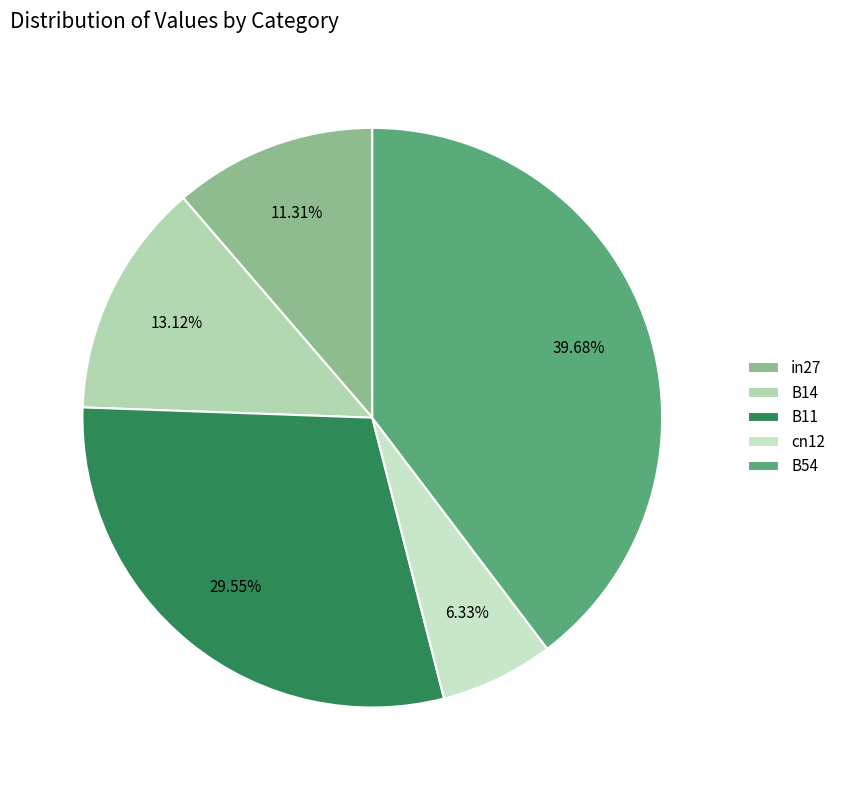

What percentage is the B54 slice, to the nearest percent?

40%